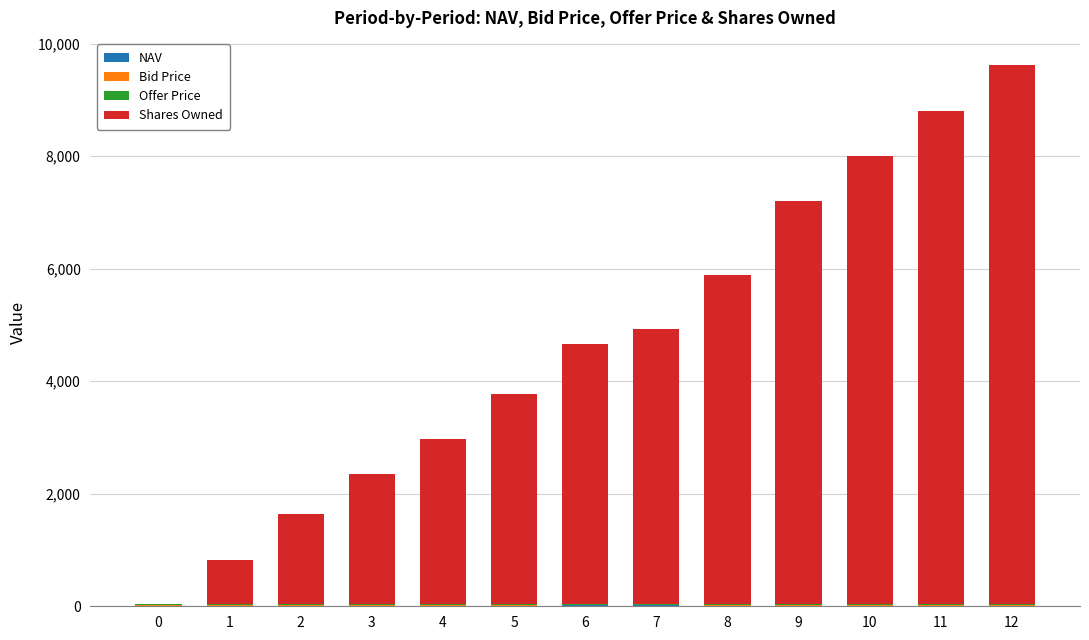

At which category is the sum across all series the highest?

12